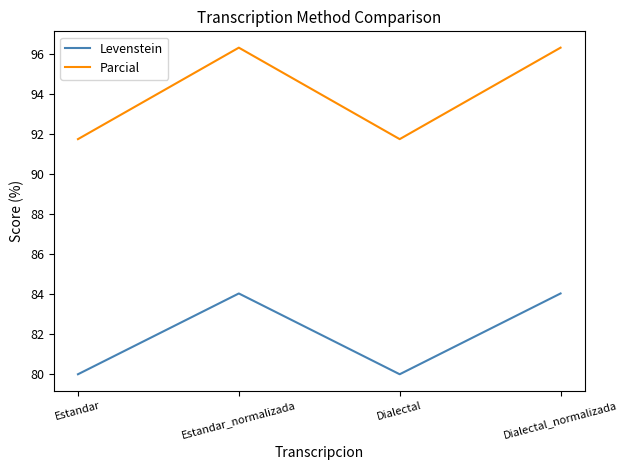

What is the difference between the highest and lowest values at Dialectal?

11.8